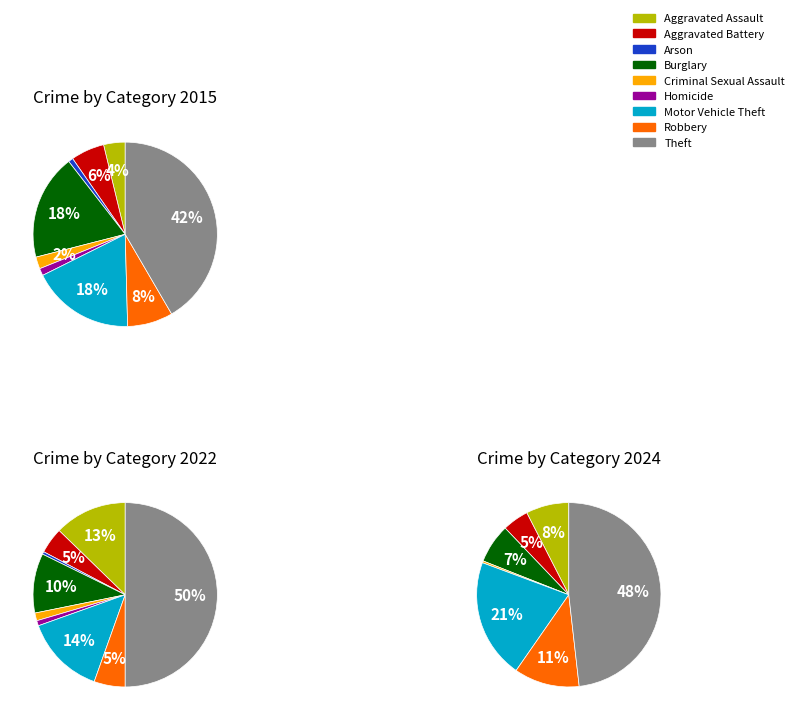

What percentage is the Homicide slice, to the nearest percent?

1%